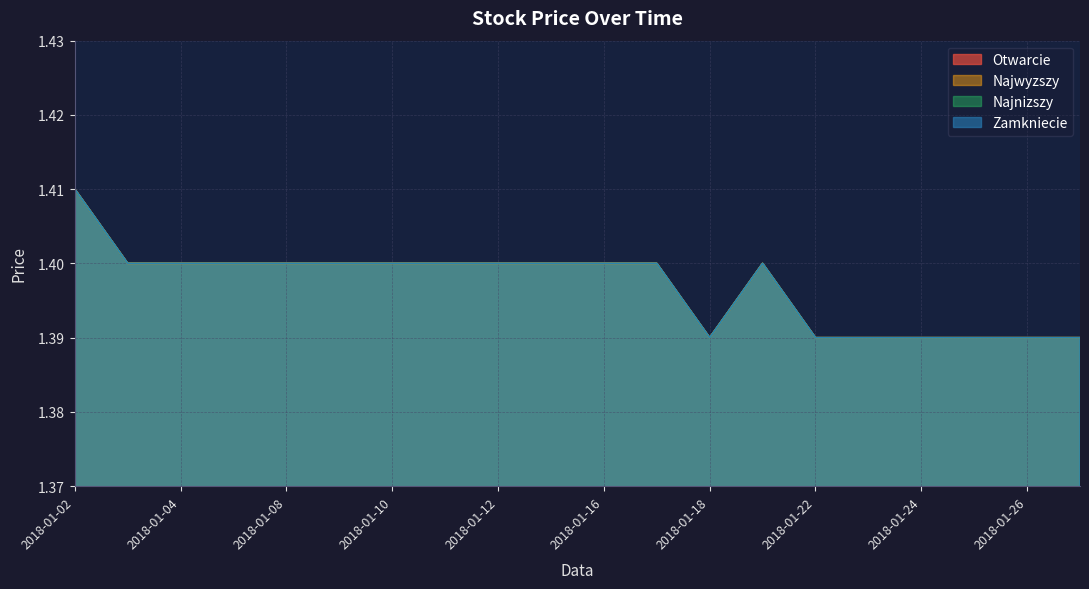

Is the value of Najwyzszy at 2018-01-16 greater than the value of Najnizszy at 2018-01-15?

No